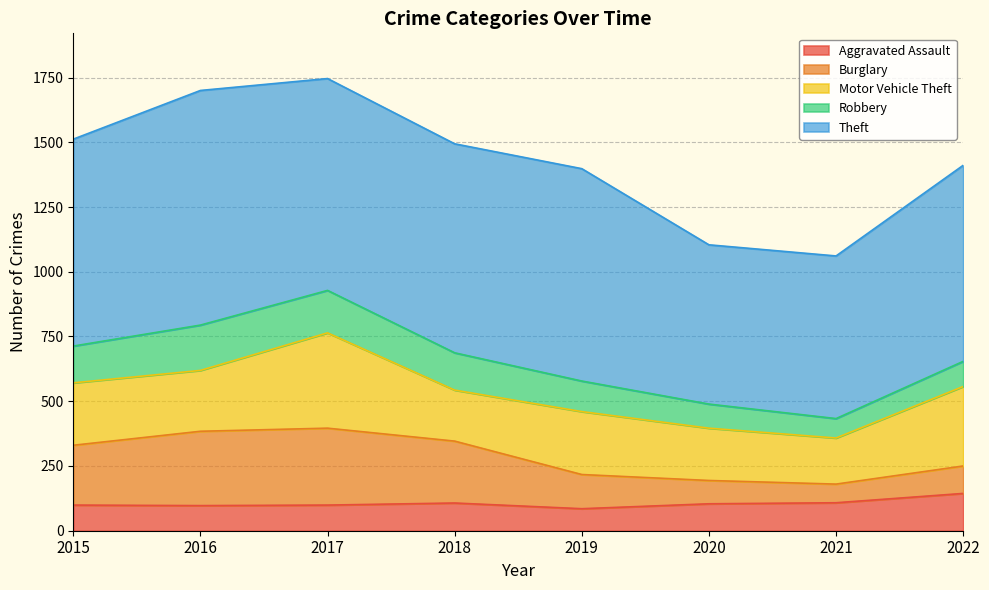

At how many categories does at least one series exceed 424?

8